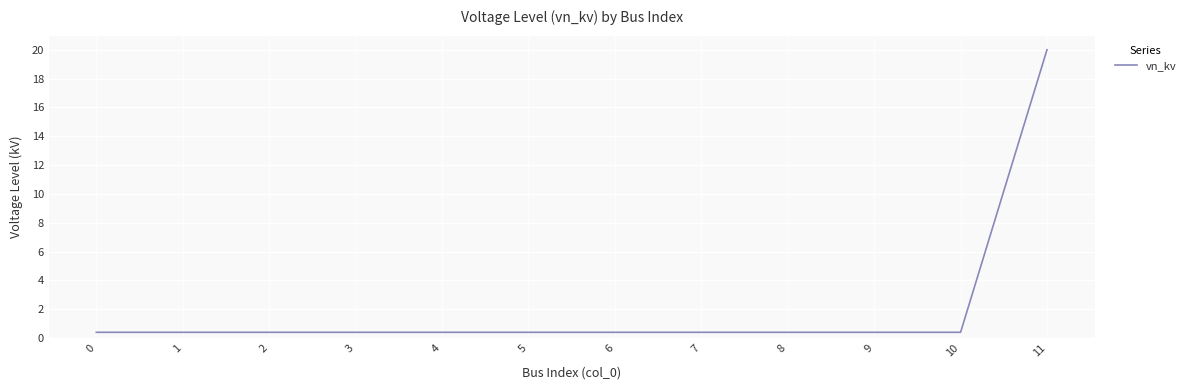

The value at 11 is 12.7. True or false?

False